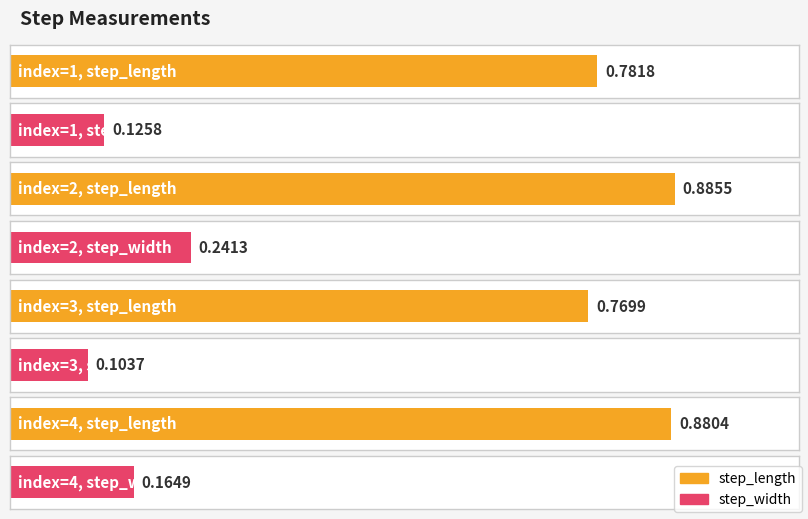

True or false: step_length has a value of 0.4 at 2.

False